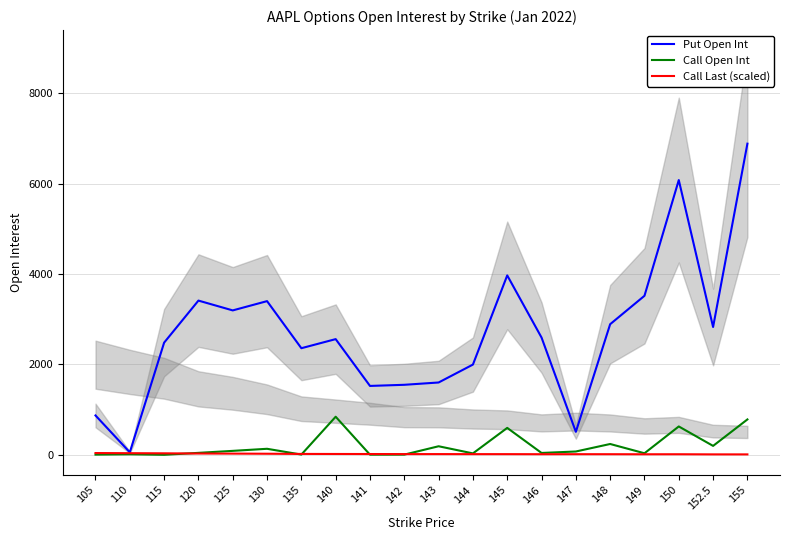

True or false: Put Open Int and Call Open Int cross at least once.

False